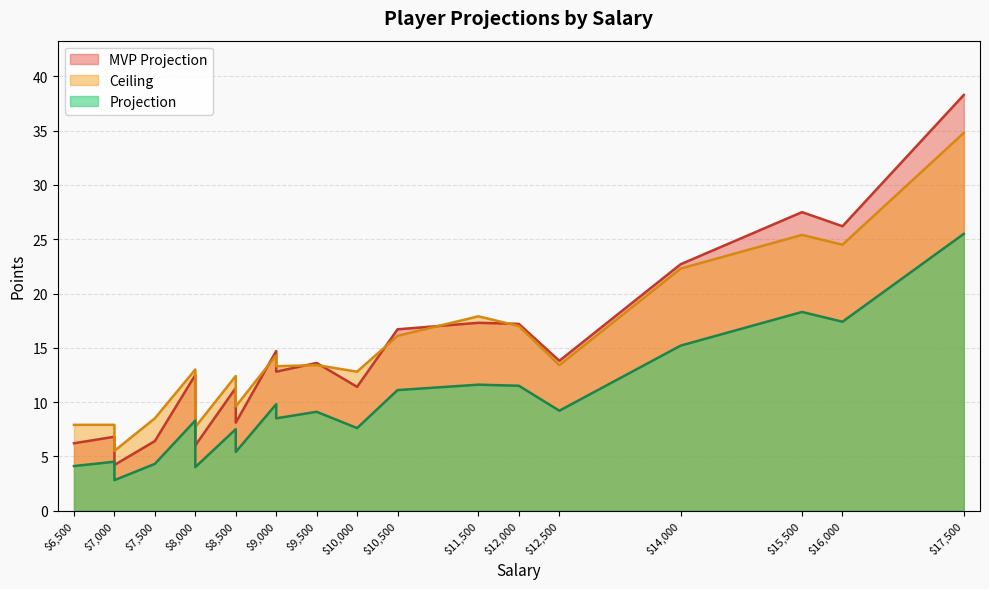

At how many categories does at least one series exceed 9?

15